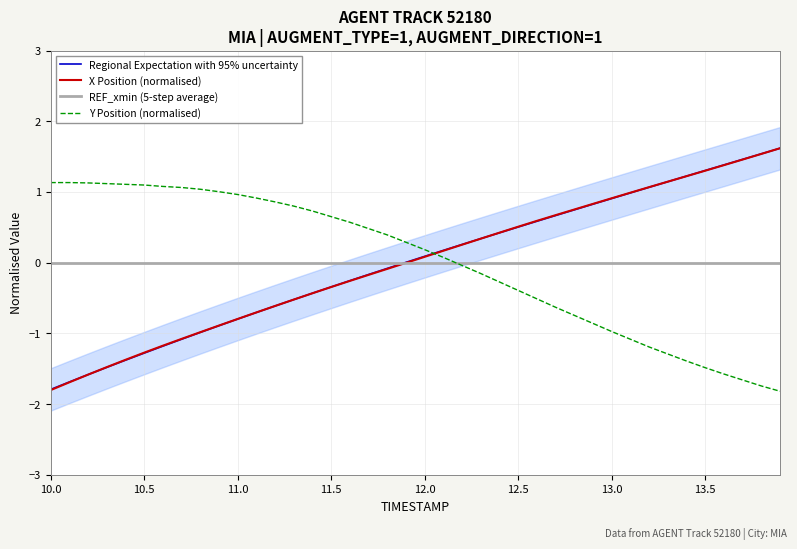

Is it true that Y Position (normalised) equals 0.7 at 11.5?

True